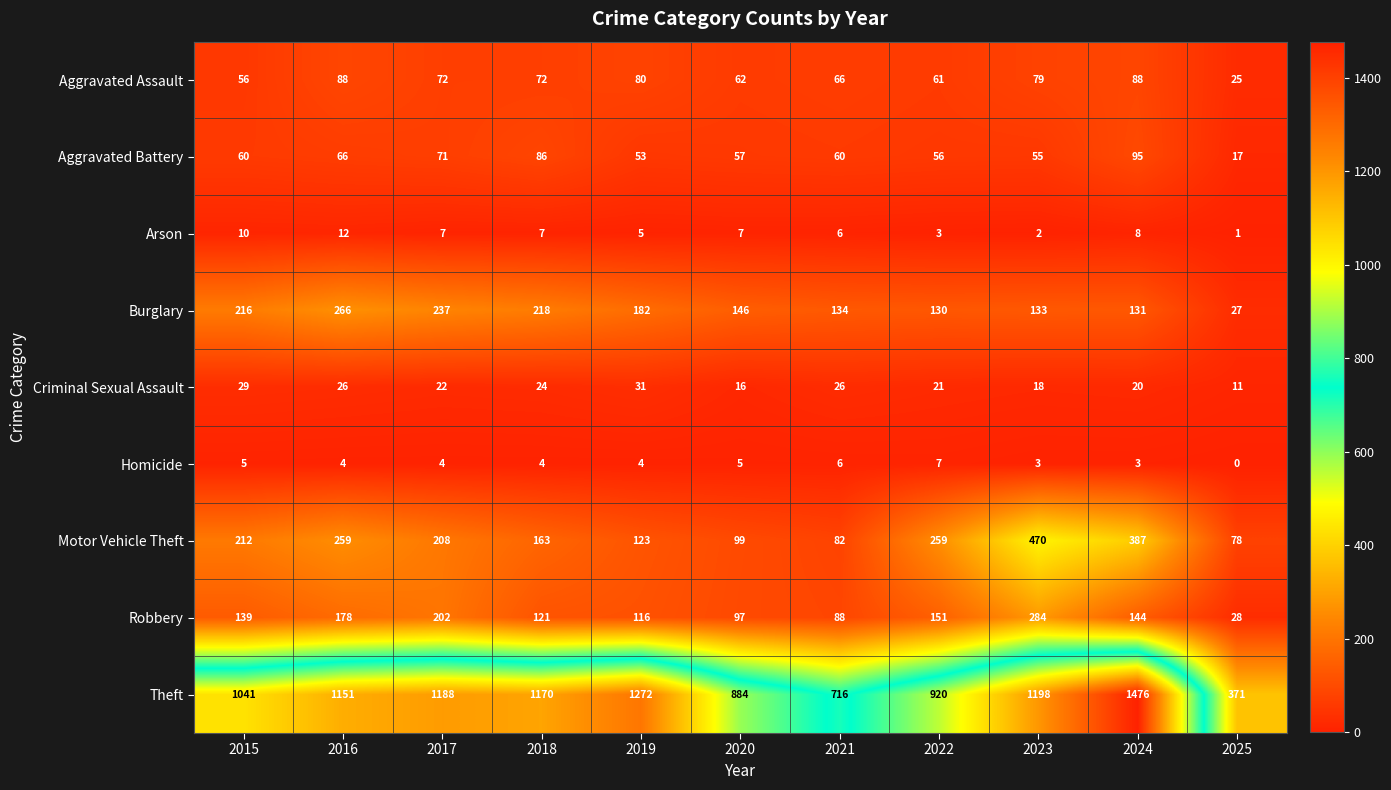

Which category has the highest value across all series?

2024